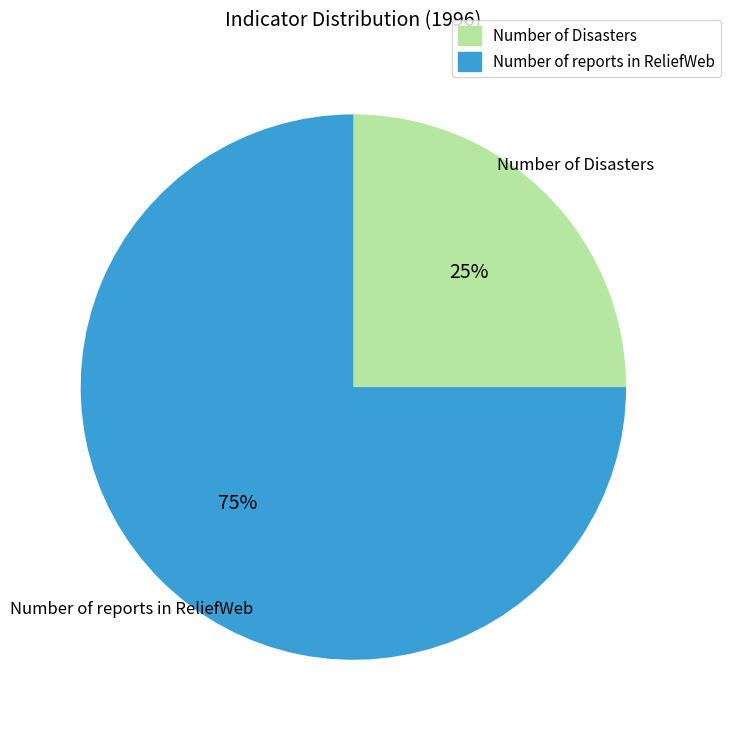

Count the number of slices in the pie.

2